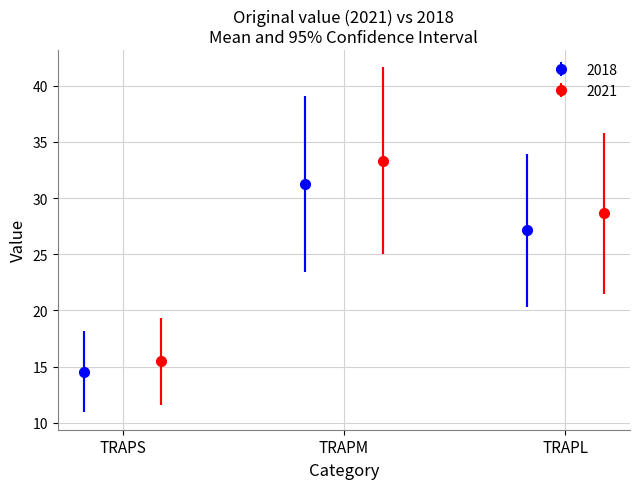

What is the value of the 2018 point at the 1st from the left?

14.6